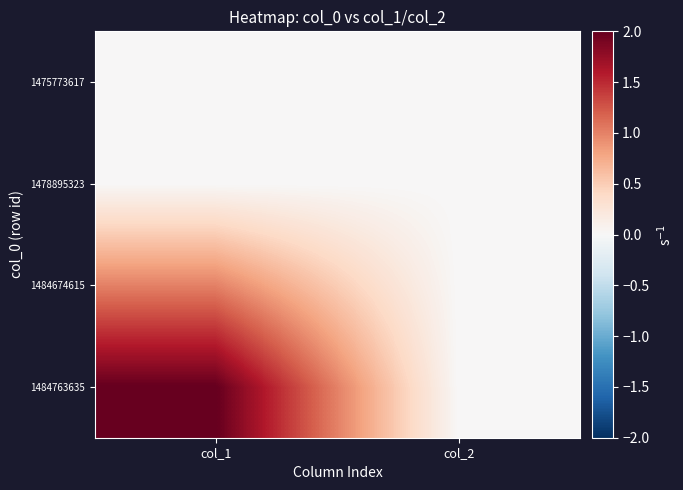

Rank the categories by 1475773617 value from lowest to highest.

col_1, col_2